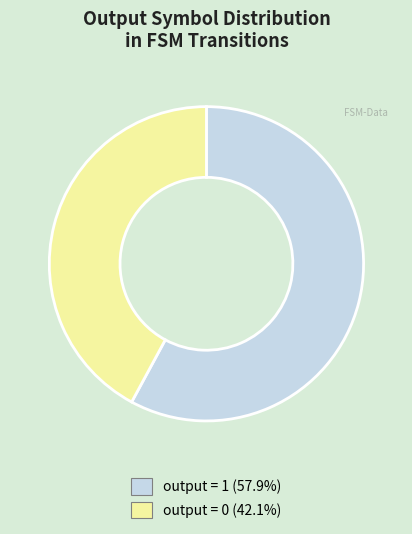

How many slices are in this pie chart?

2